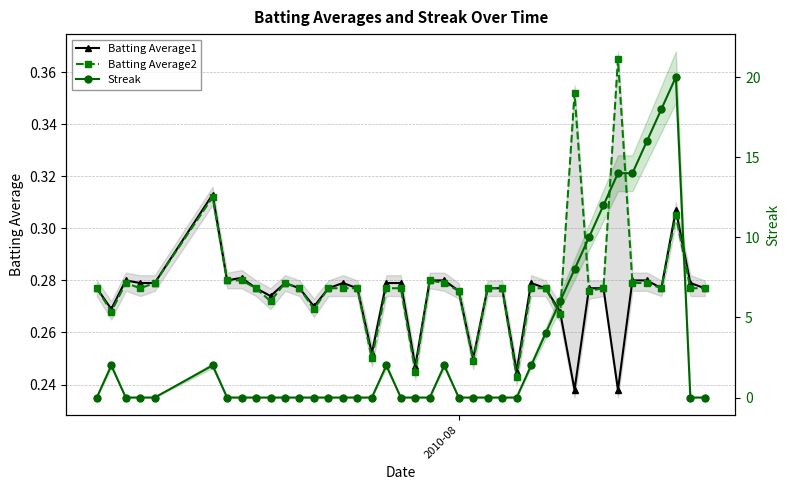

How many times do Batting Average1 and Batting Average2 cross each other?

3